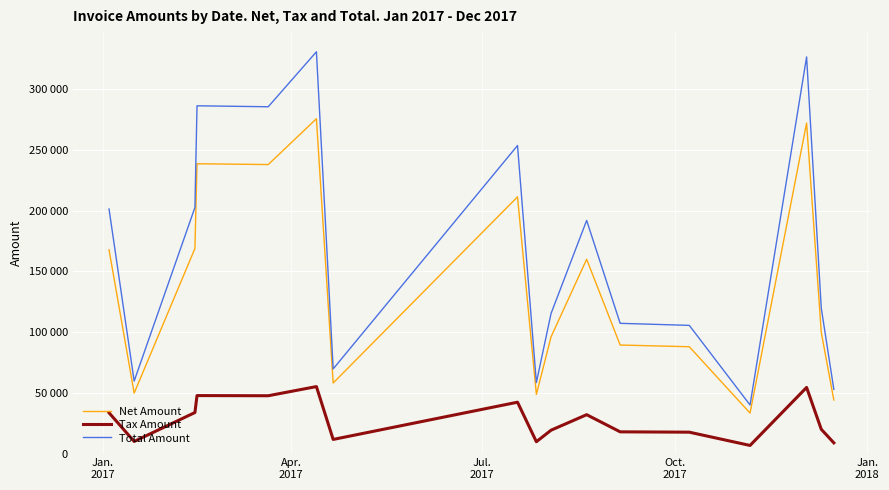

True or false: Net Amount and Total Amount cross at least once.

False